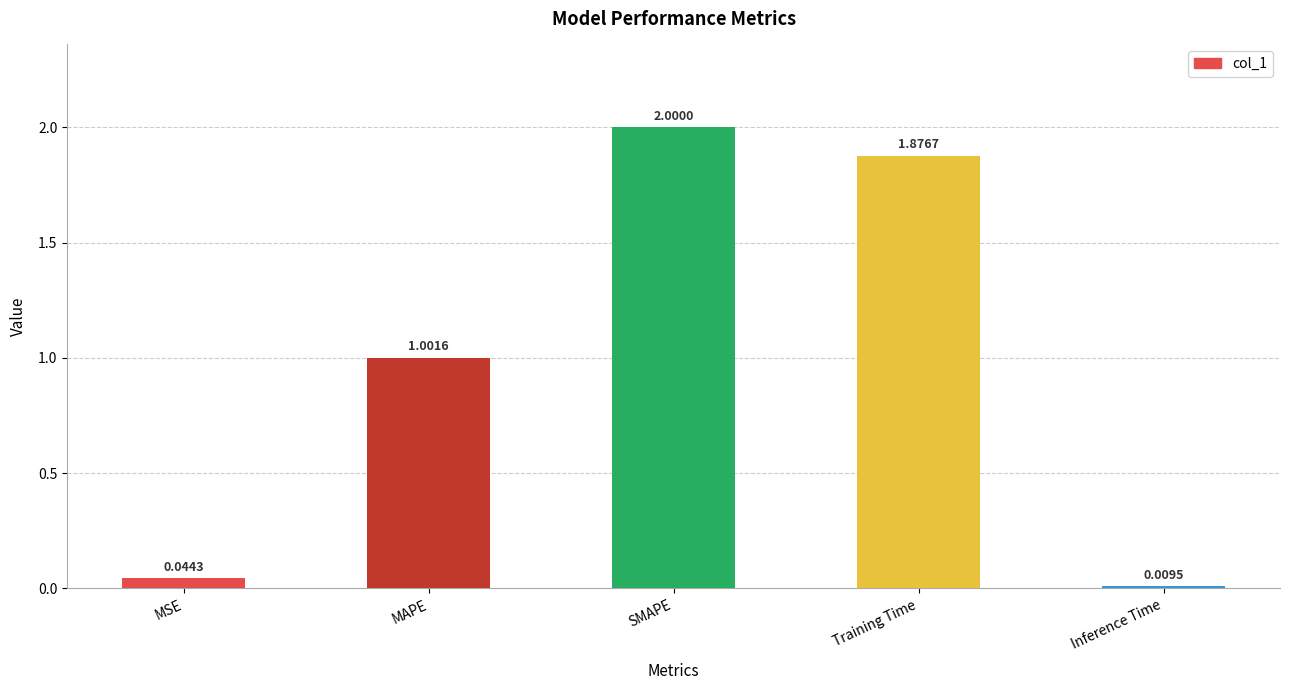

What is the average value?

1.0